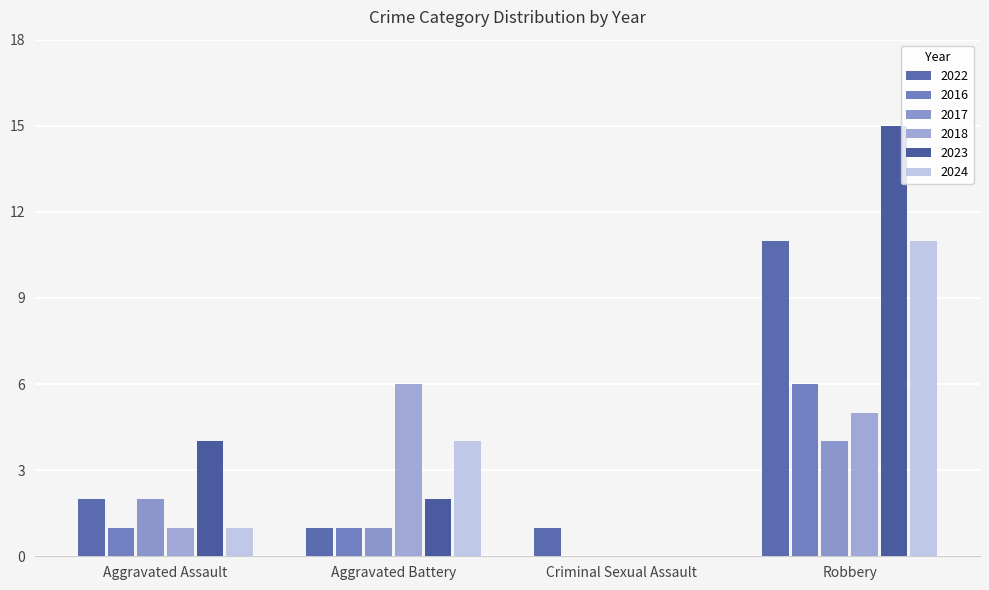

Are the bars horizontal?

No